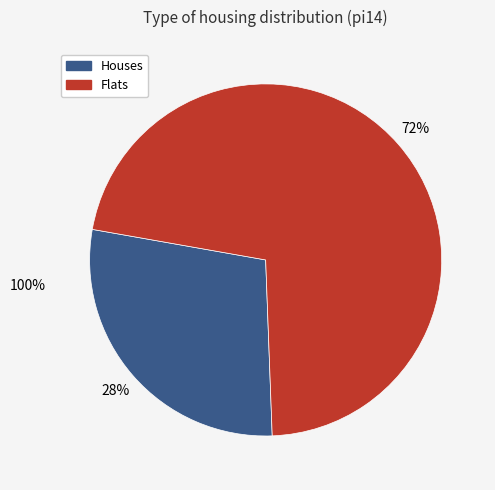

Is there a majority slice in this chart?

Yes